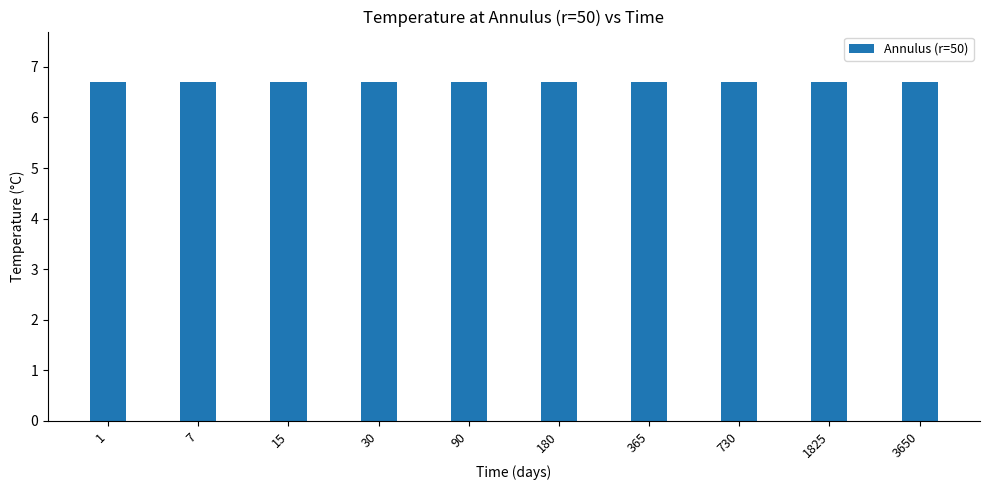

What is the value of the 8th bar from the left?

6.7